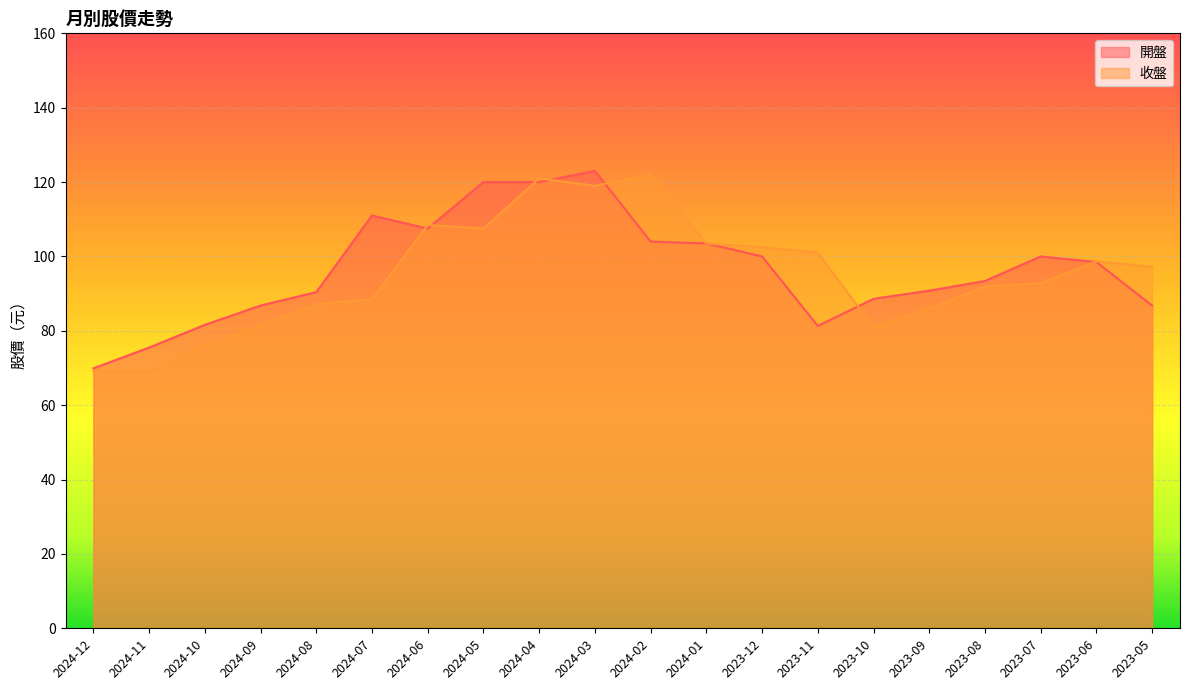

Which series has the largest range (max minus min)?

開盤